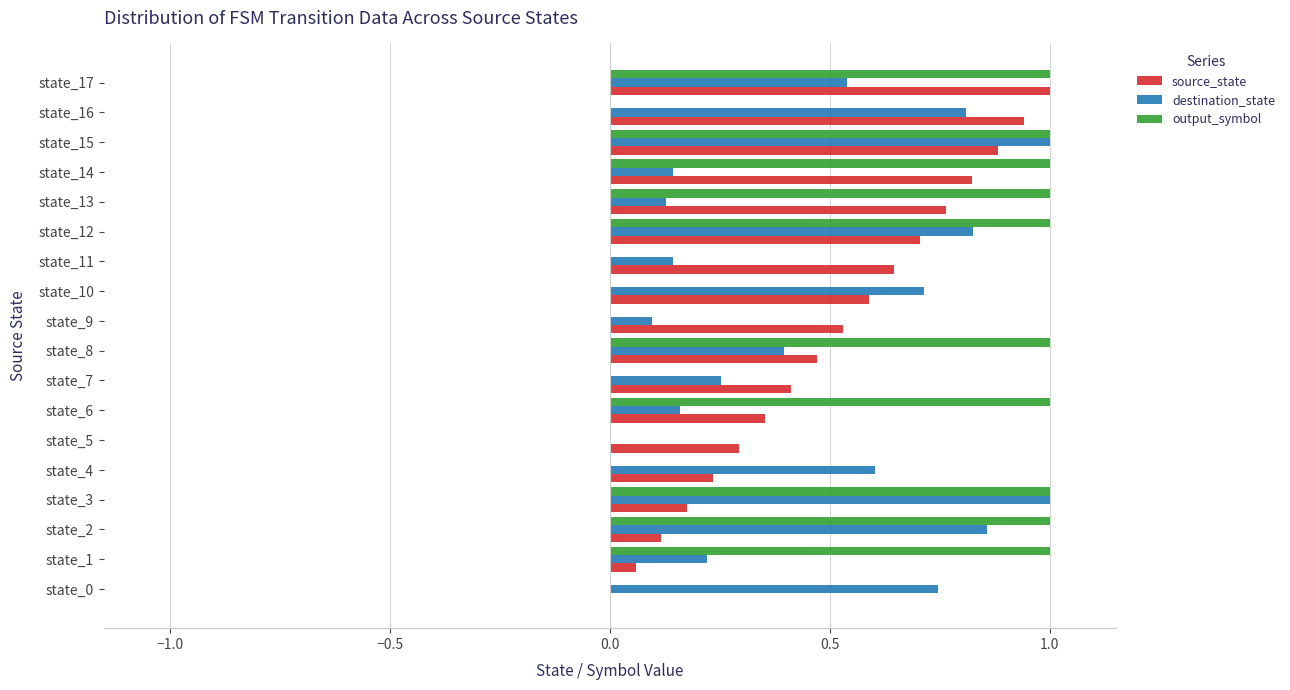

Is it true that output_symbol equals 1.0 at state_15?

True